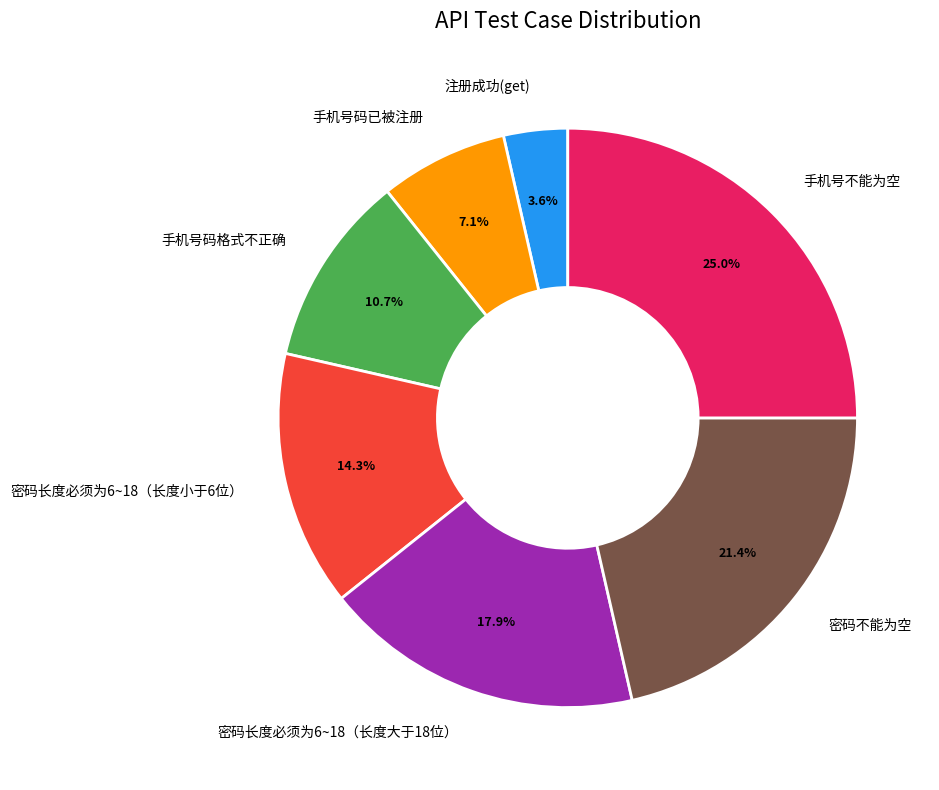

The 密码不能为空 slice represents 36% of the pie. True or false?

False